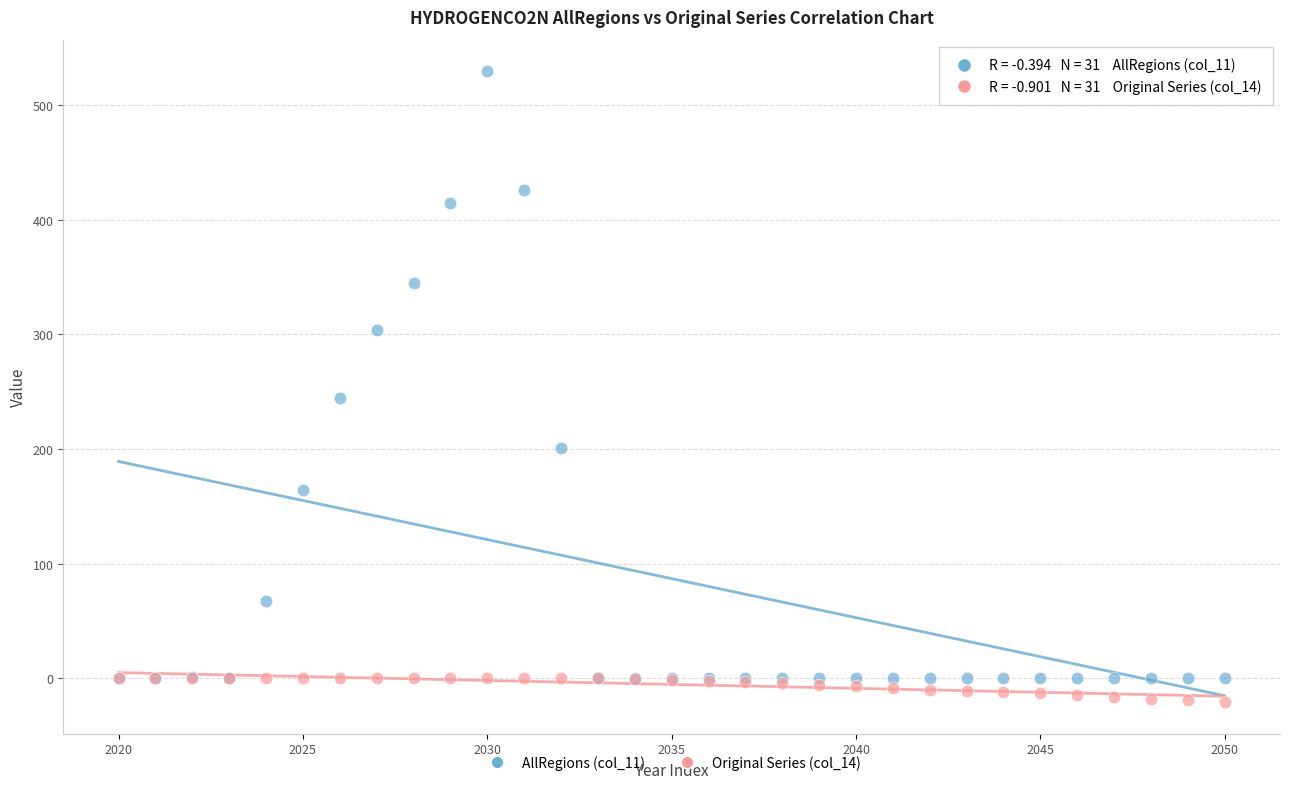

What are all the series names shown in the legend?

AllRegions (col_11), Original Series (col_14)